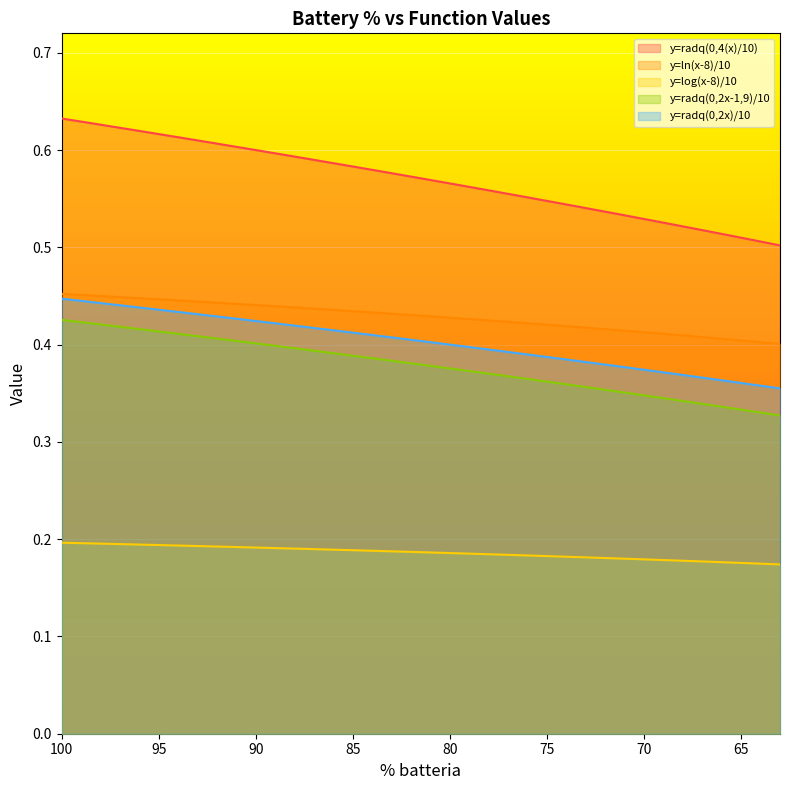

True or false: y=radq(0,2x-1,9)/10 has a value of 0.7 at 99.

False